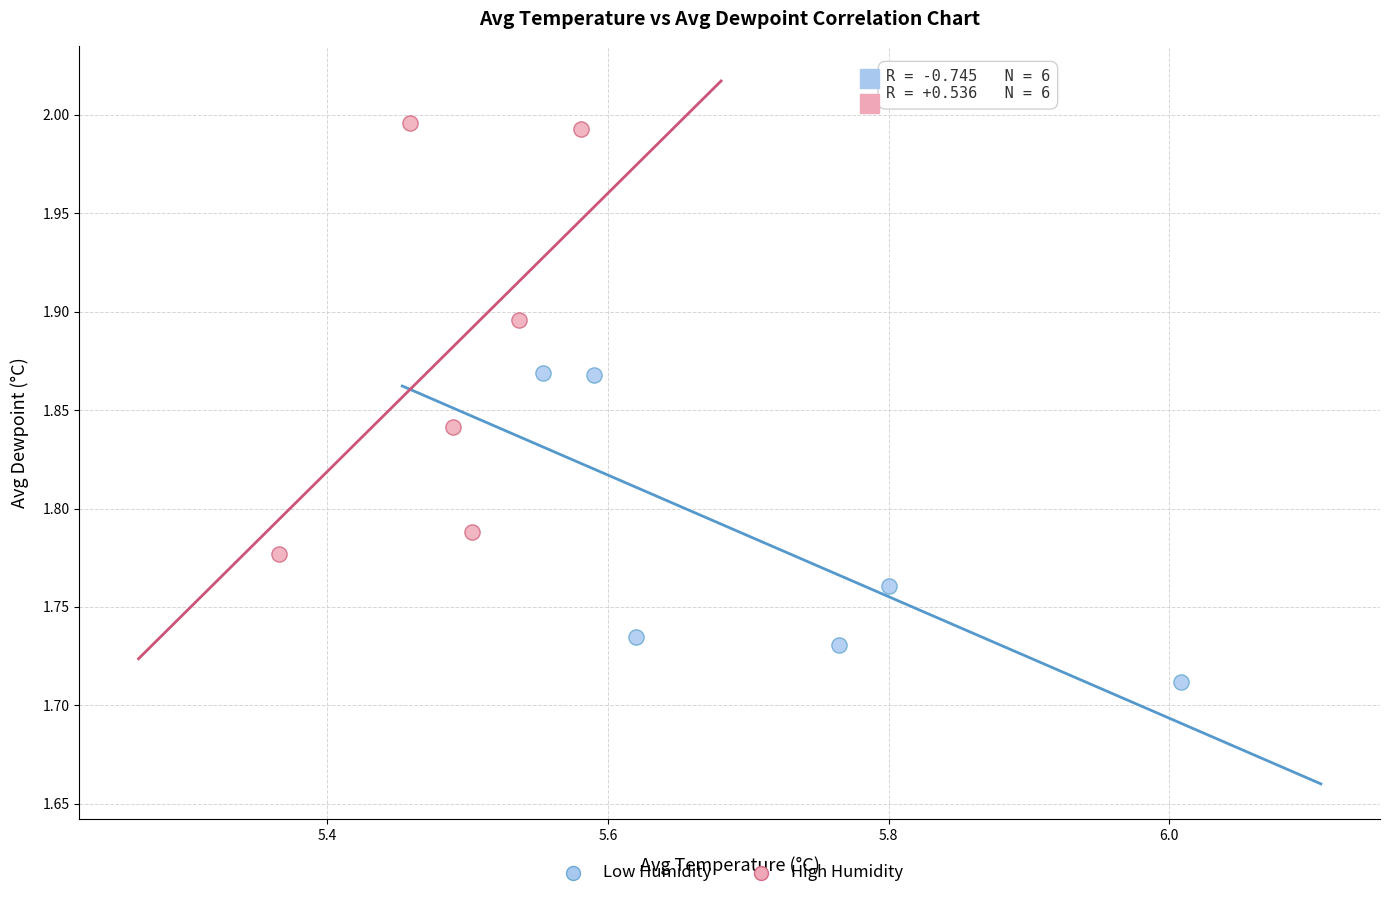

Which series has the largest Y range (max minus min)?

High Humidity